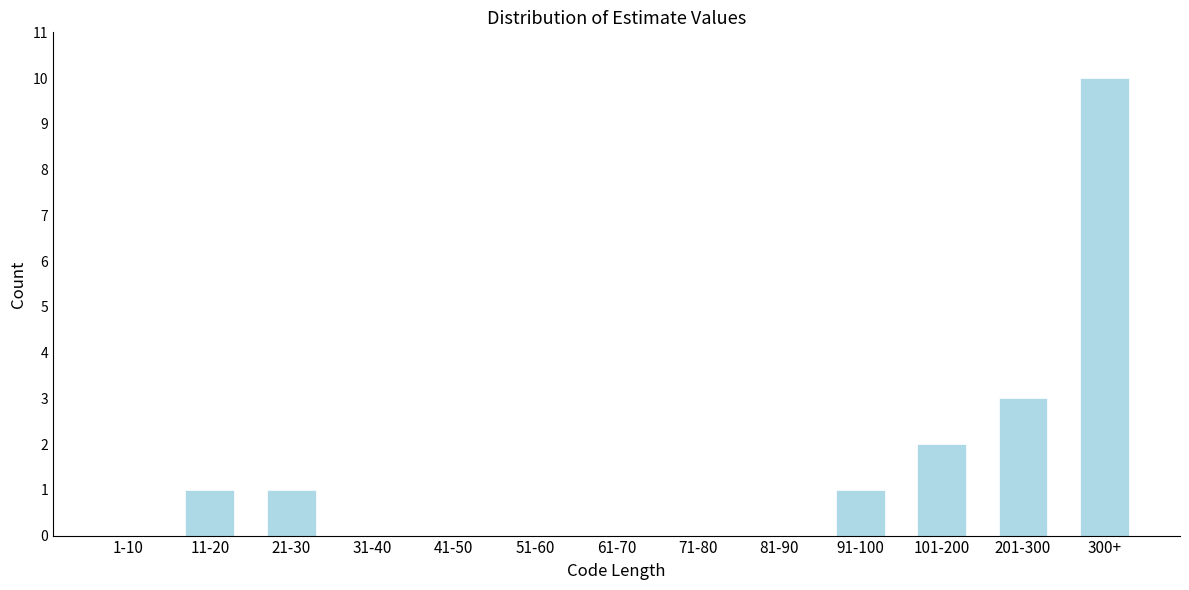

Reading left to right, list all the values displayed in this chart.

1-10=0	11-20=1	21-30=1	31-40=0	41-50=0	51-60=0	61-70=0	71-80=0	81-90=0	91-100=1	101-200=2	201-300=3	300+=10